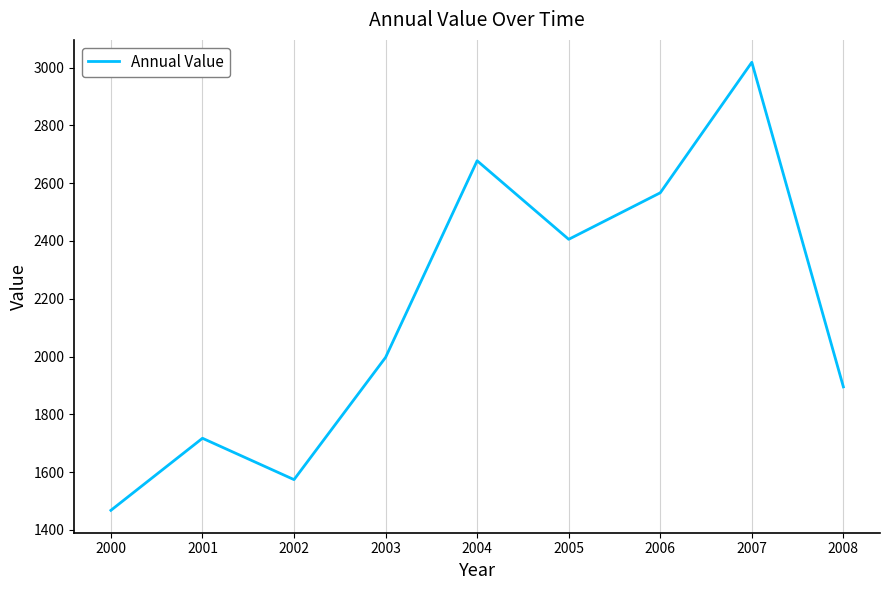

What is the change in value from 2003 to 2008?

-102.0